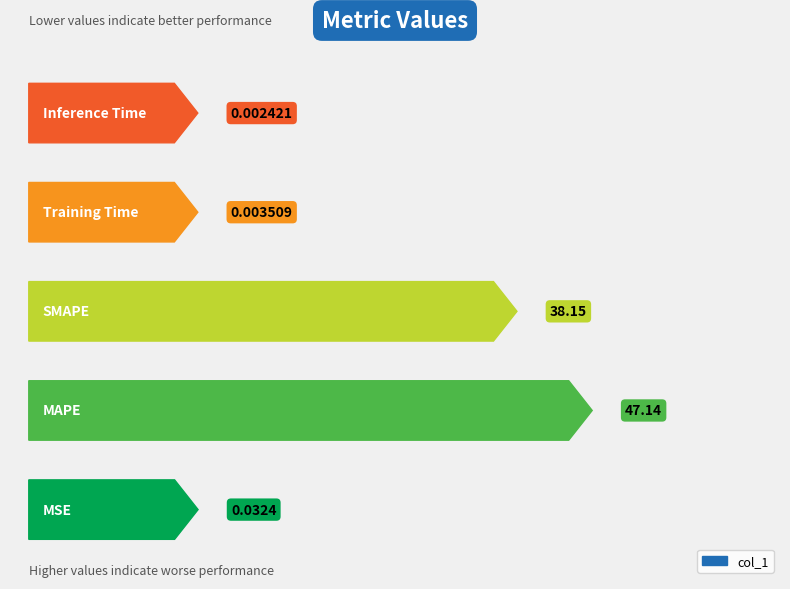

Which category has the lowest value across all series?

Inference Time